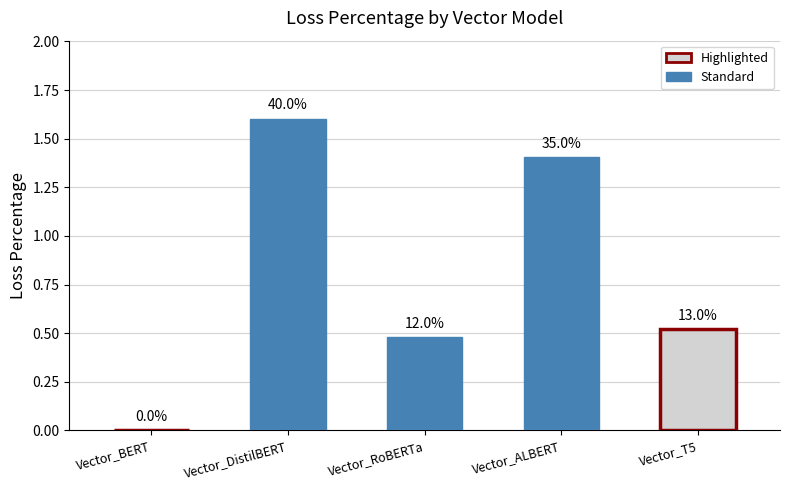

What is the sum of all values?

4.0